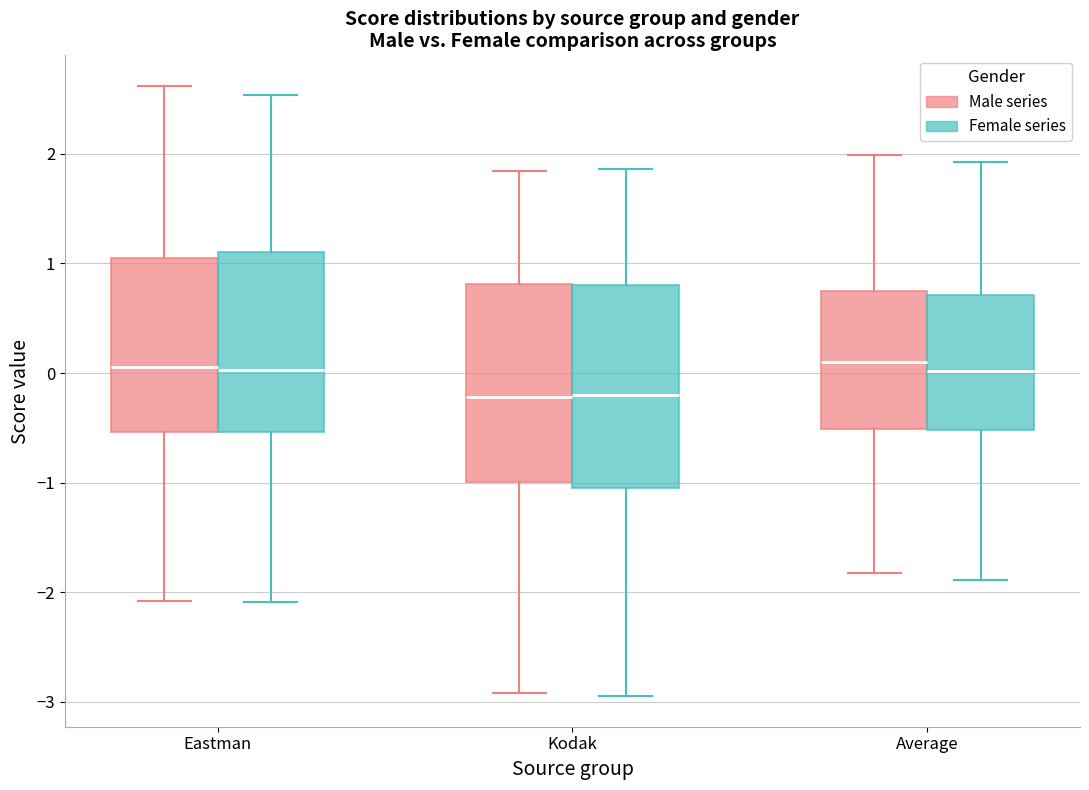

Where does the upper whisker of the box for Eastman (Male series) end on the y-axis? The values are not printed on the chart, so give them approximately, as read against the axis.

2.6